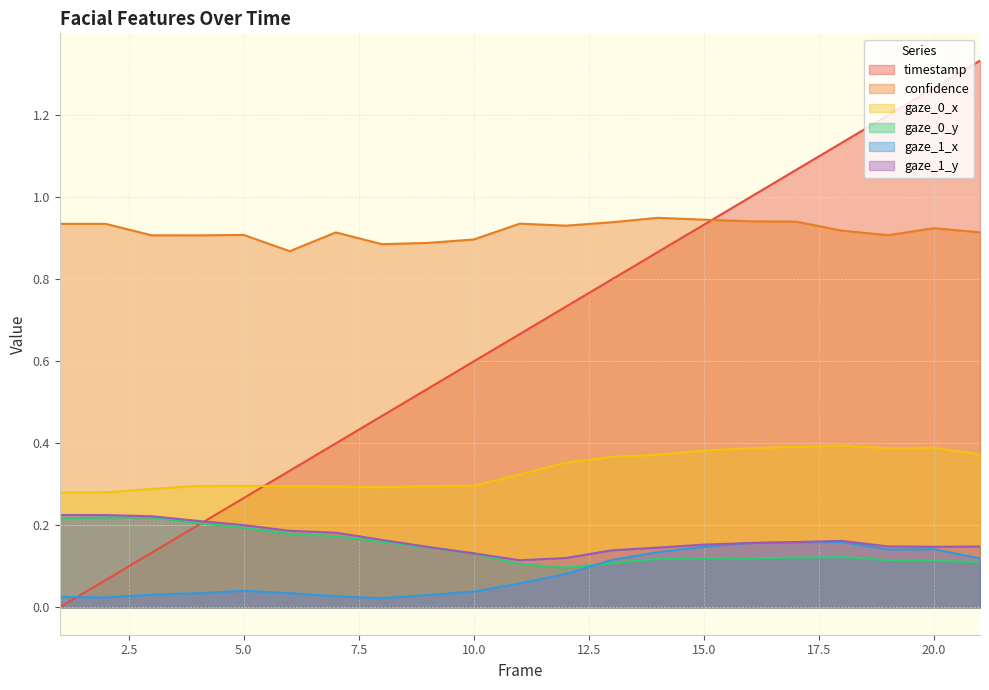

What is the spread (max minus min) of values at 6?

0.8